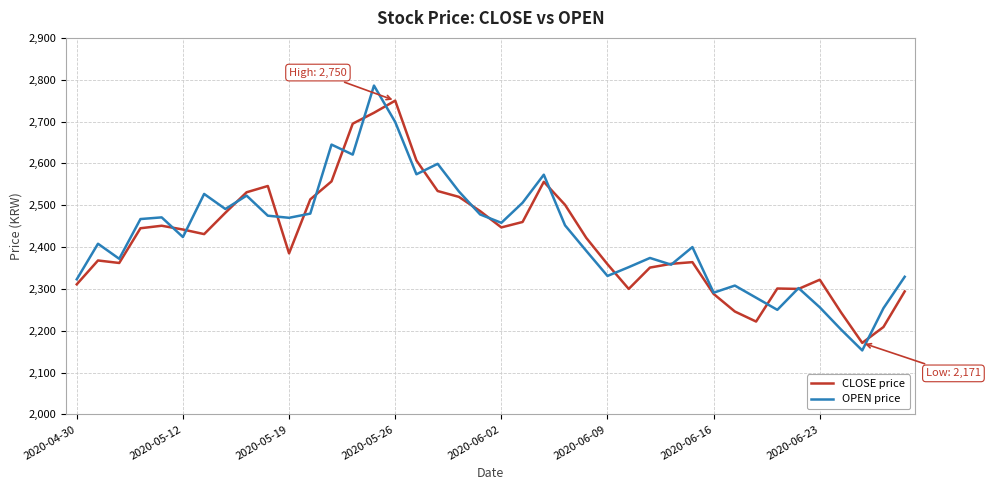

True or false: OPEN price has more than 1 interior local peaks.

True